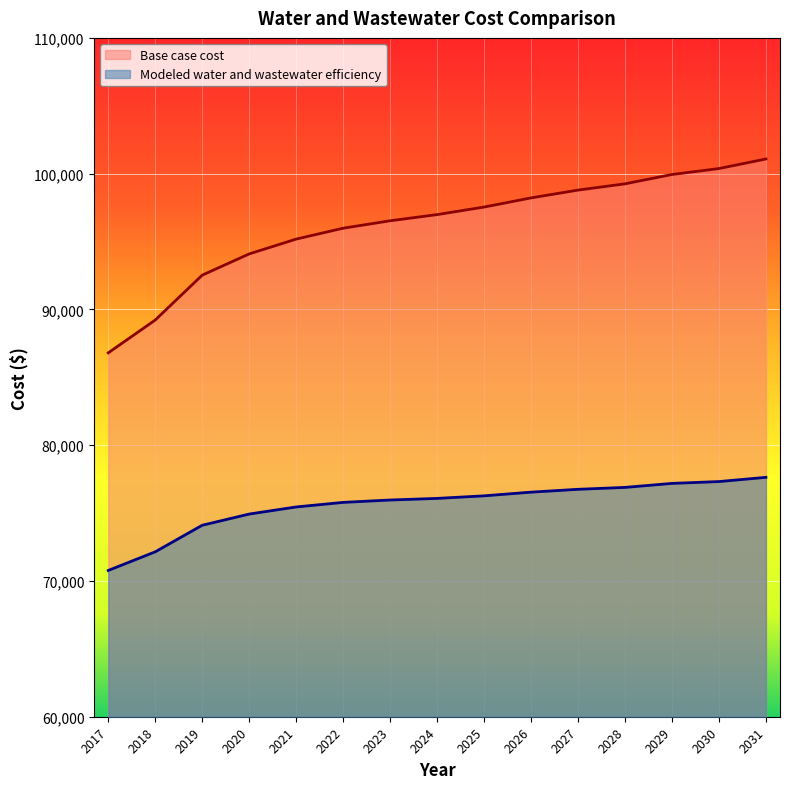

How many data points in Modeled water and wastewater efficiency are above 76081?

8